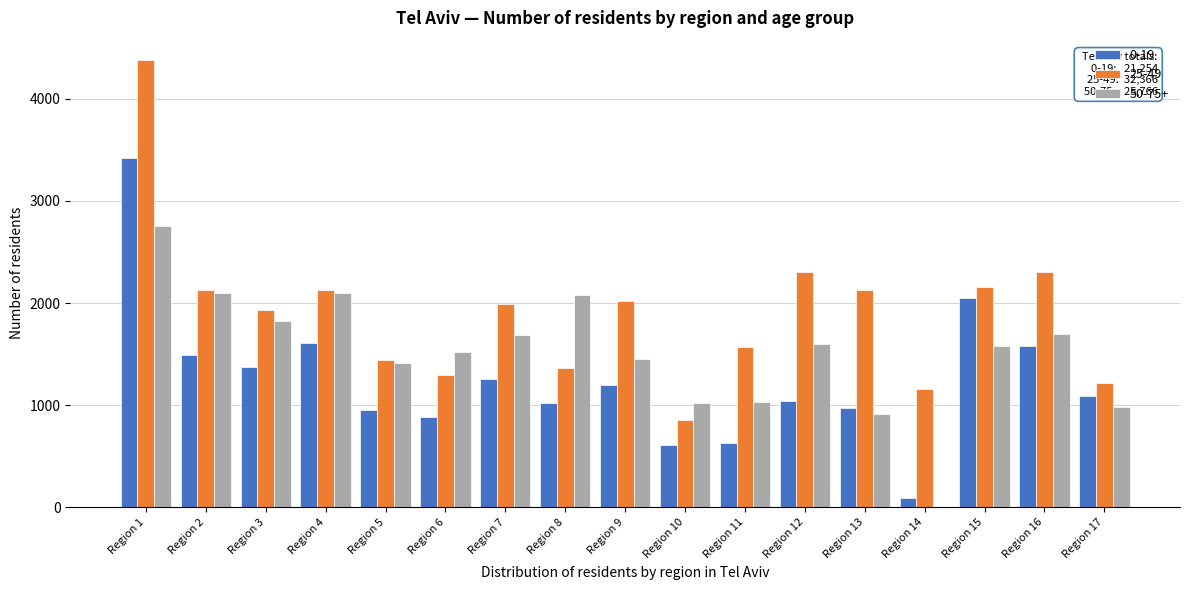

The value of 50-75+ at Region 13 is 912. True or false?

True